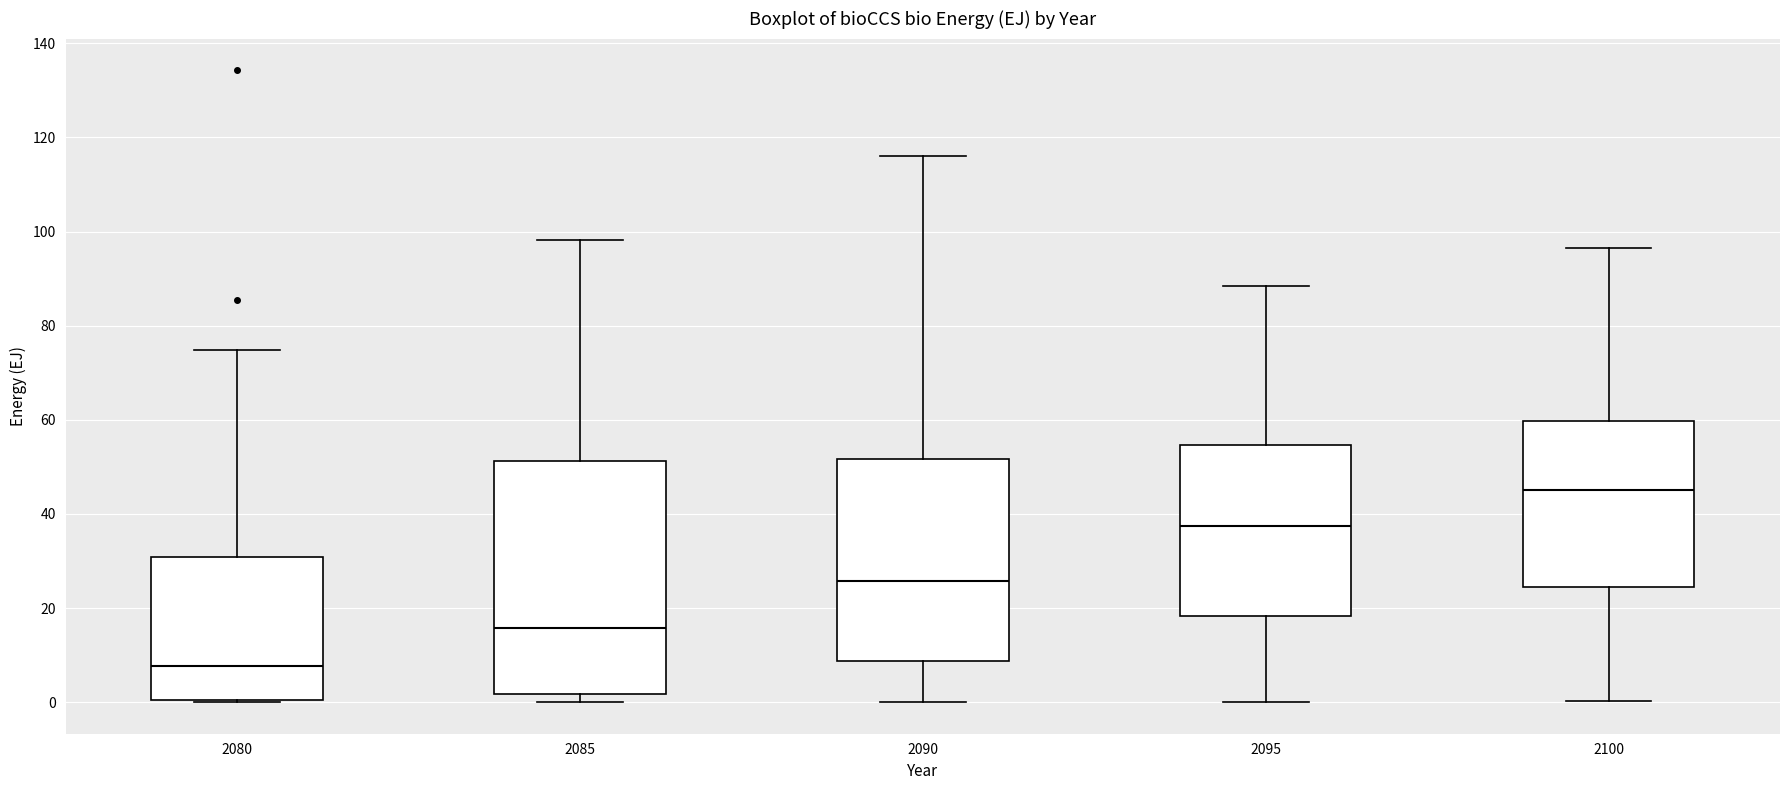

Reading left to right, transcribe this box plot: for each box, give where its median line is, the range the box spans, and where its two whiskers end, as read against the y-axis. The values are not printed on the chart, so give them approximately, as read against the axis.

2080: median 8, box 0 to 30, whiskers 0 to 74
2085: median 16, box 2 to 52, whiskers 0 to 98
2090: median 26, box 8 to 52, whiskers 0 to 116
2095: median 38, box 18 to 54, whiskers 0 to 88
2100: median 46, box 24 to 60, whiskers 0 to 96